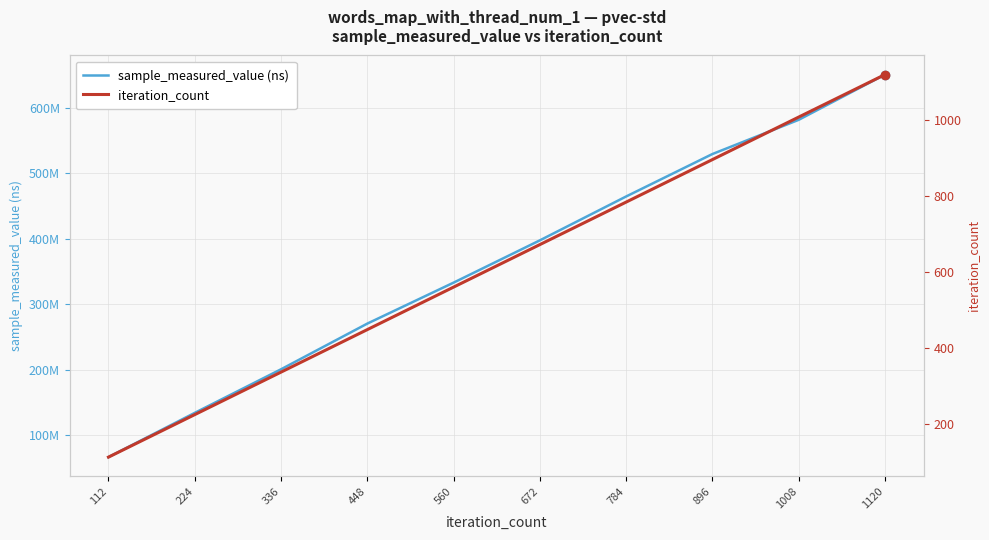

Rank the series at 1120 from lowest to highest value.

iteration_count, sample_measured_value (ns)